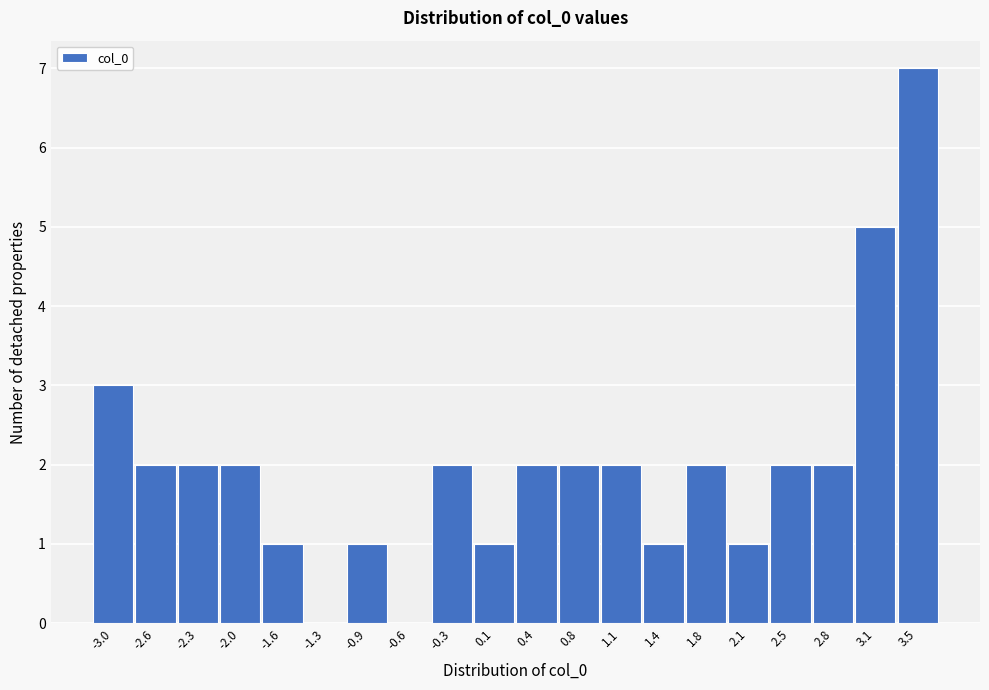

Reading right to left, extract all data points from this chart.

3.5=7	3.1=5	2.8=2	2.5=2	2.1=1	1.8=2	1.4=1	1.1=2	0.8=2	0.4=2	0.1=1	-0.3=2	-0.6=0	-0.9=1	-1.3=0	-1.6=1	-2.0=2	-2.3=2	-2.6=2	-3.0=3